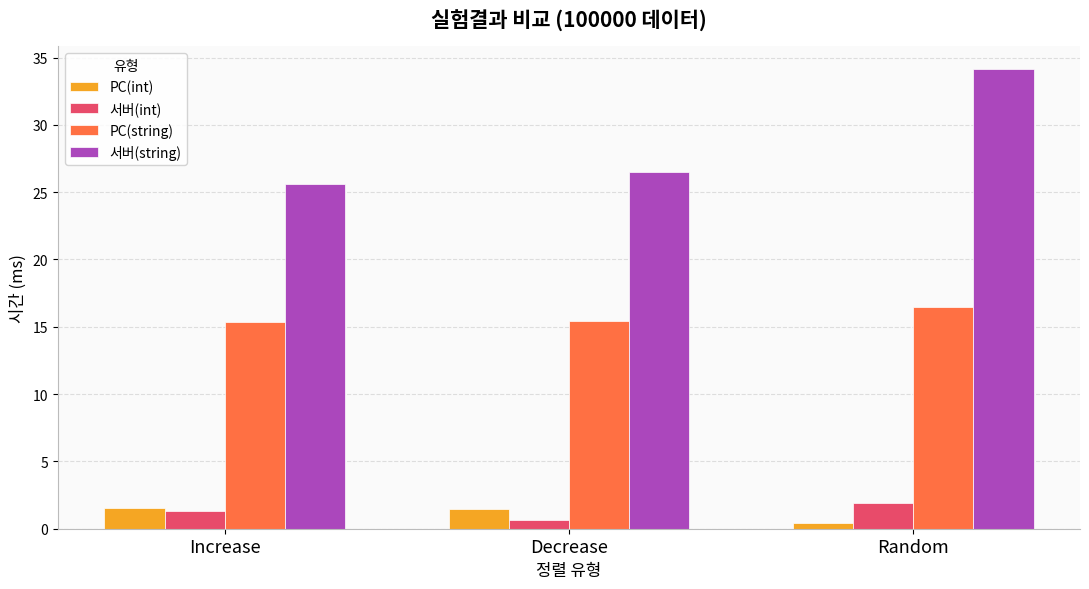

The PC(int) series shows 1.6 at Increase. True or false?

True